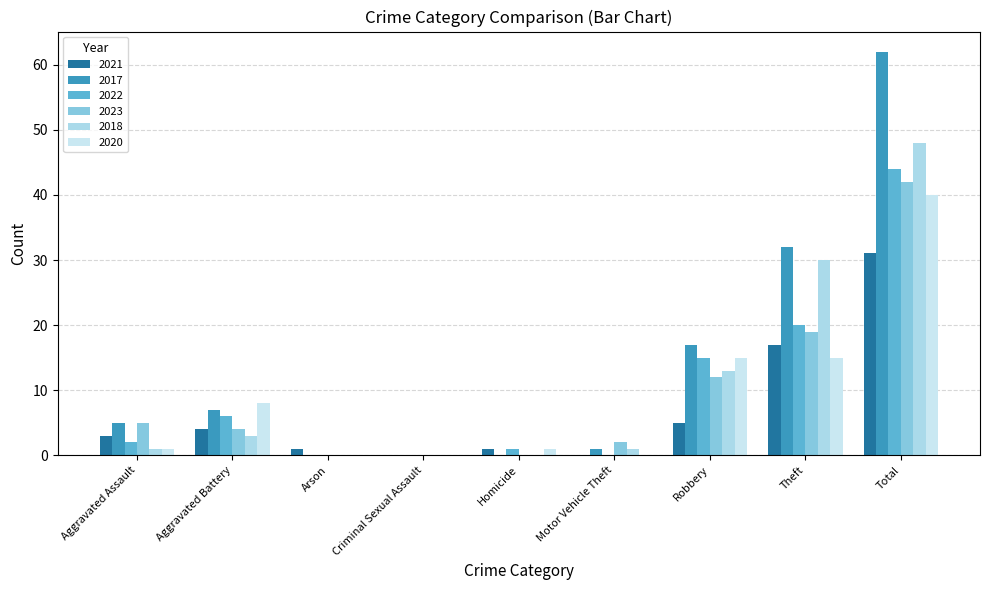

Reading left to right, list all the values displayed in this chart.

2021: Aggravated Assault=3	Aggravated Battery=4	Arson=1	Criminal Sexual Assault=0	Homicide=1	Motor Vehicle Theft=0	Robbery=5	Theft=17	Total=31
2017: Aggravated Assault=5	Aggravated Battery=7	Arson=0	Criminal Sexual Assault=0	Homicide=0	Motor Vehicle Theft=1	Robbery=17	Theft=32	Total=62
2022: Aggravated Assault=2	Aggravated Battery=6	Arson=0	Criminal Sexual Assault=0	Homicide=1	Motor Vehicle Theft=0	Robbery=15	Theft=20	Total=44
2023: Aggravated Assault=5	Aggravated Battery=4	Arson=0	Criminal Sexual Assault=0	Homicide=0	Motor Vehicle Theft=2	Robbery=12	Theft=19	Total=42
2018: Aggravated Assault=1	Aggravated Battery=3	Arson=0	Criminal Sexual Assault=0	Homicide=0	Motor Vehicle Theft=1	Robbery=13	Theft=30	Total=48
2020: Aggravated Assault=1	Aggravated Battery=8	Arson=0	Criminal Sexual Assault=0	Homicide=1	Motor Vehicle Theft=0	Robbery=15	Theft=15	Total=40